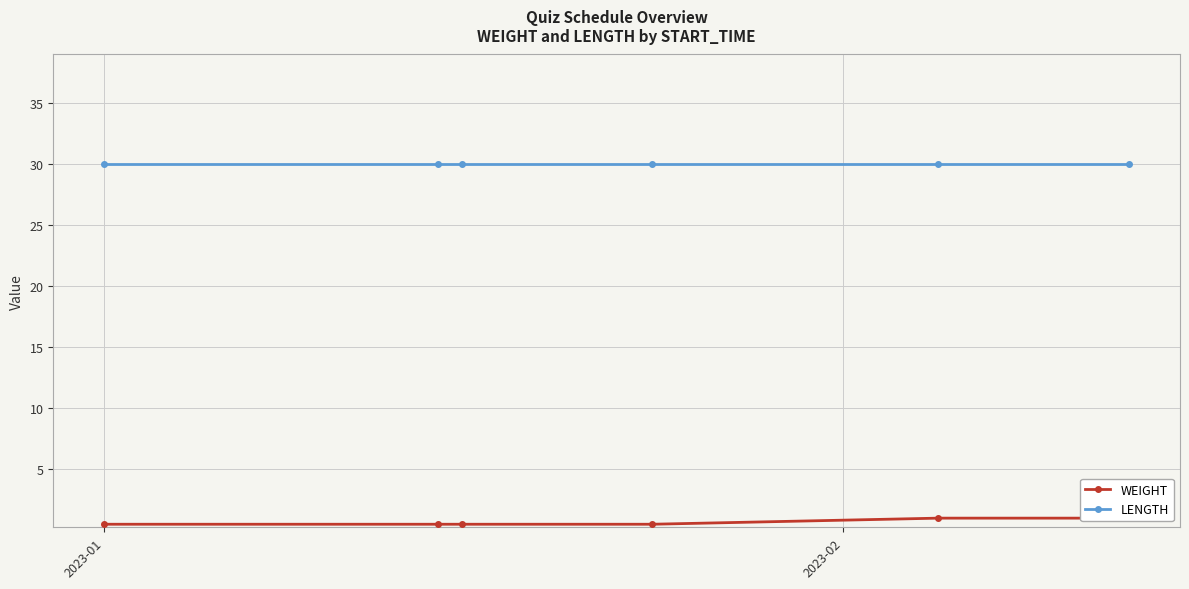

Which series has the widest spread of values?

WEIGHT